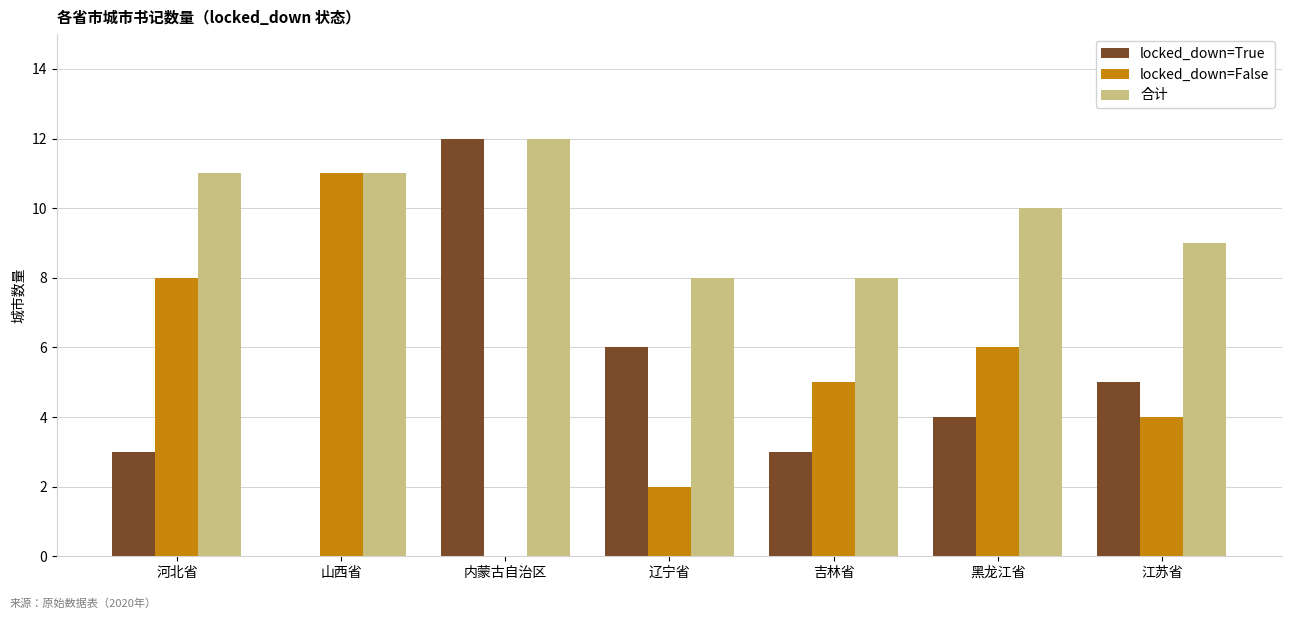

Reading left to right, what are all the values shown in this chart?

locked_down=True: 河北省=3	山西省=0	内蒙古自治区=12	辽宁省=6	吉林省=3	黑龙江省=4	江苏省=5
locked_down=False: 河北省=8	山西省=11	内蒙古自治区=0	辽宁省=2	吉林省=5	黑龙江省=6	江苏省=4
合计: 河北省=11	山西省=11	内蒙古自治区=12	辽宁省=8	吉林省=8	黑龙江省=10	江苏省=9